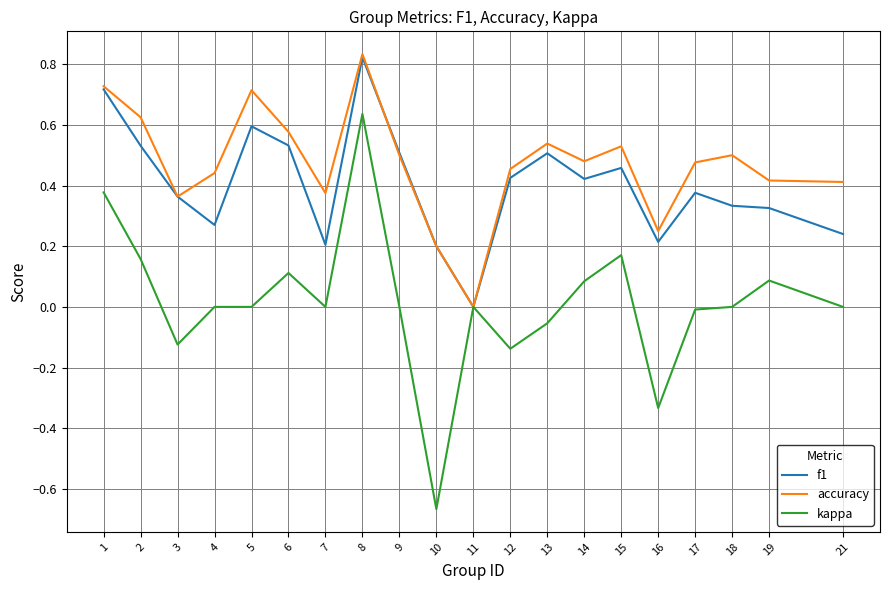

At which label is f1 closest to 0?

11